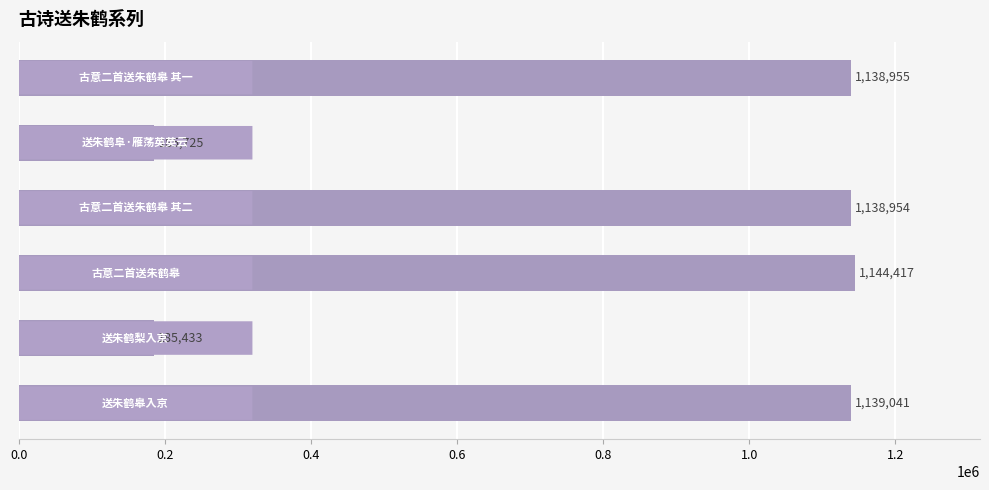

What is the maximum value shown in the chart?

1144417